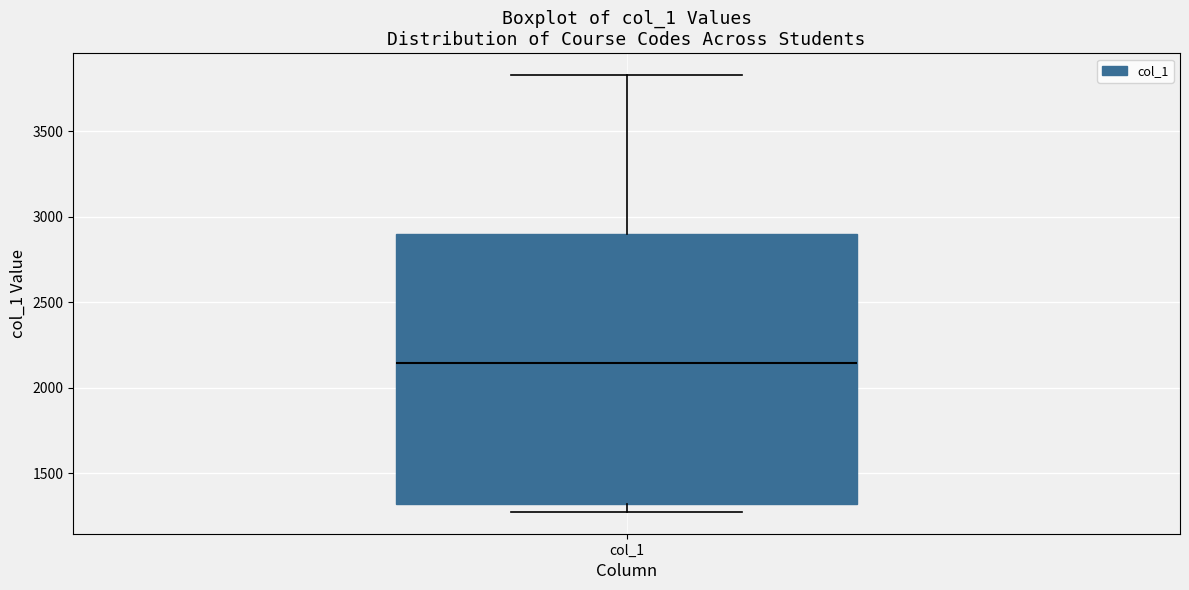

Transcribe this box plot: give where the median line is, the range the box spans, and where the two whiskers end, as read against the y-axis. The values are not printed on the chart, so give them approximately, as read against the axis.

median 2150, box 1300 to 2900, whiskers 1250 to 3850